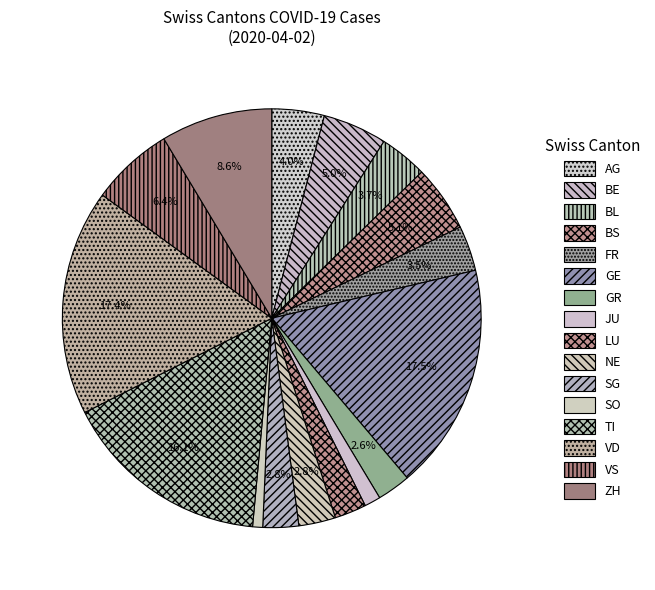

What is the ratio of the value at LU to the value at VS?

0.4